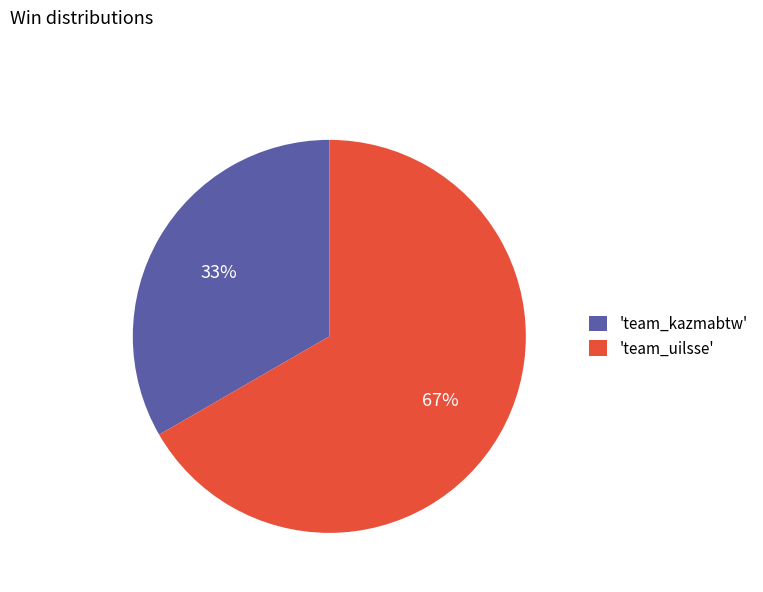

Is the sum of 'team_kazmabtw' and 'team_uilsse' greater than half?

Yes